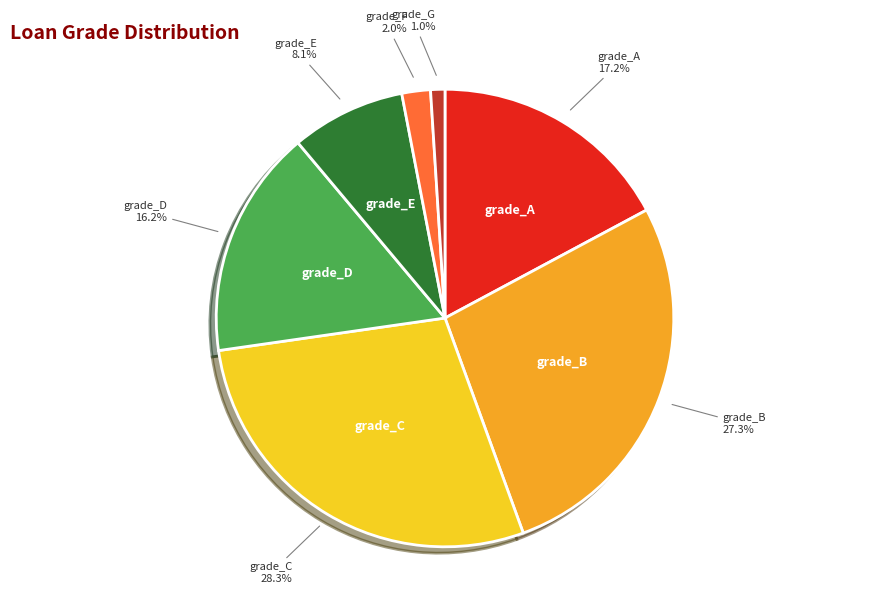

Which category has the smallest portion of the pie?

grade_G